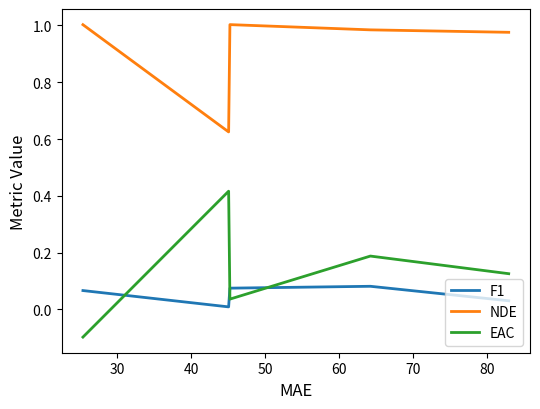

Rank the series by their maximum value, from lowest to highest.

F1, EAC, NDE